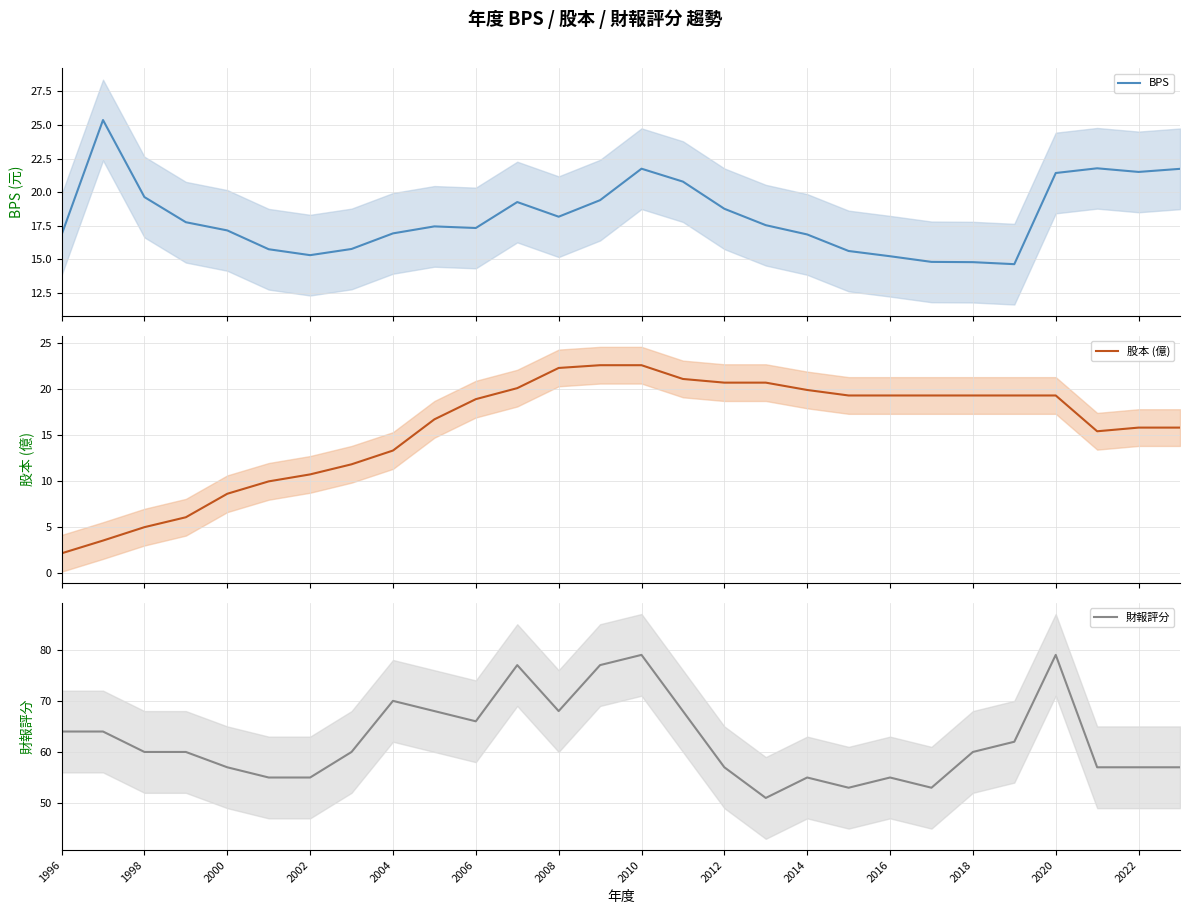

At how many categories does at least one series exceed 61?

12